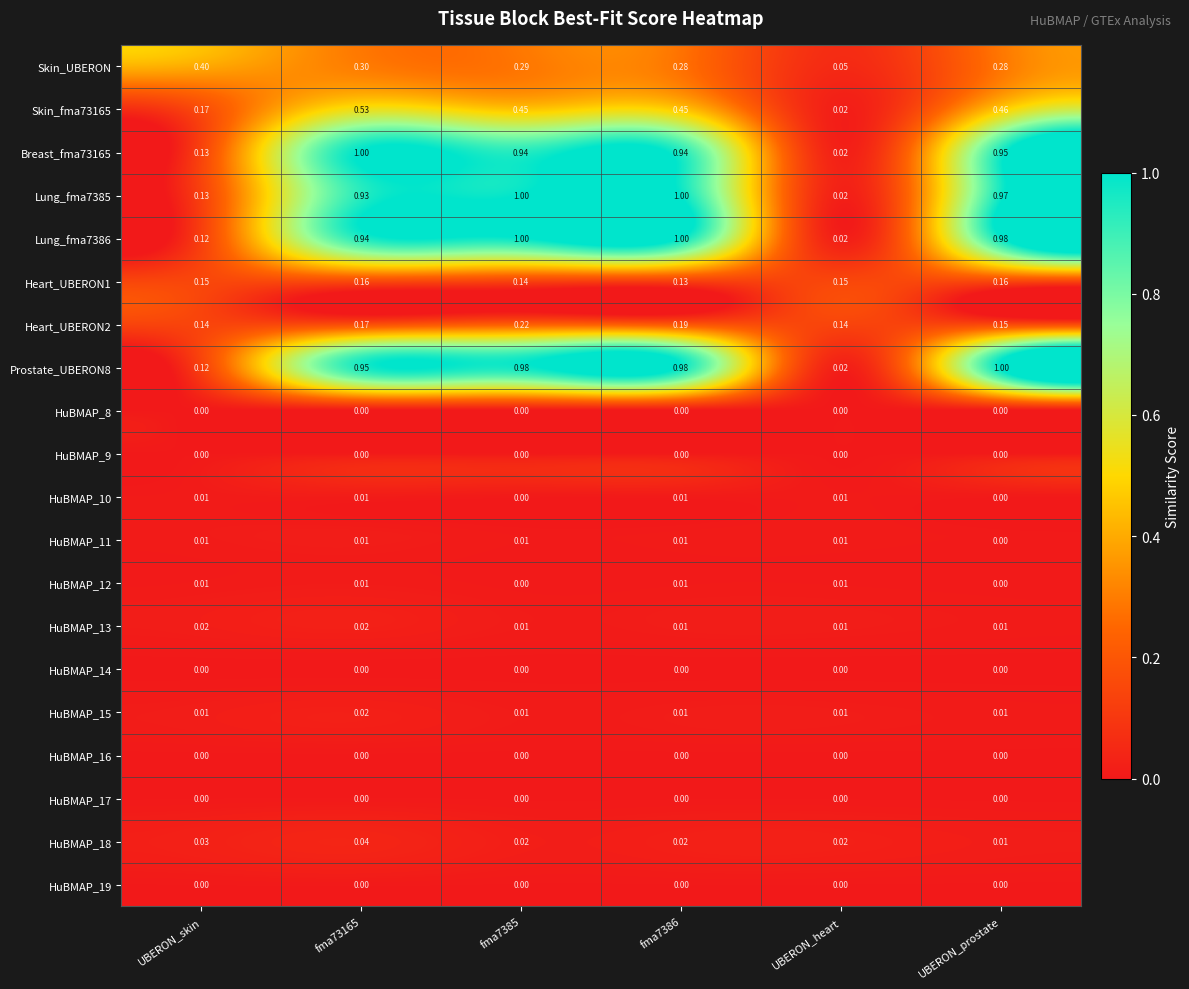

At which label does Skin_UBERON reach its minimum?

UBERON_heart